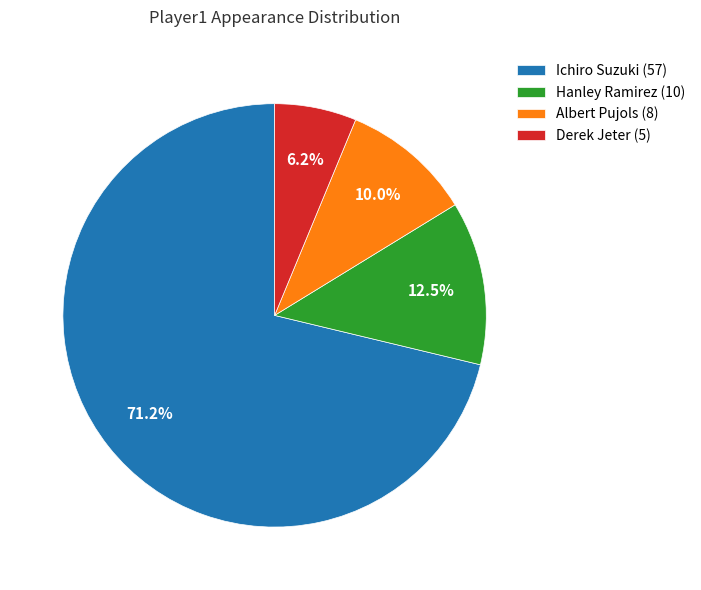

Approximately how many times larger is the value at Hanley Ramirez compared to Derek Jeter?

2.0